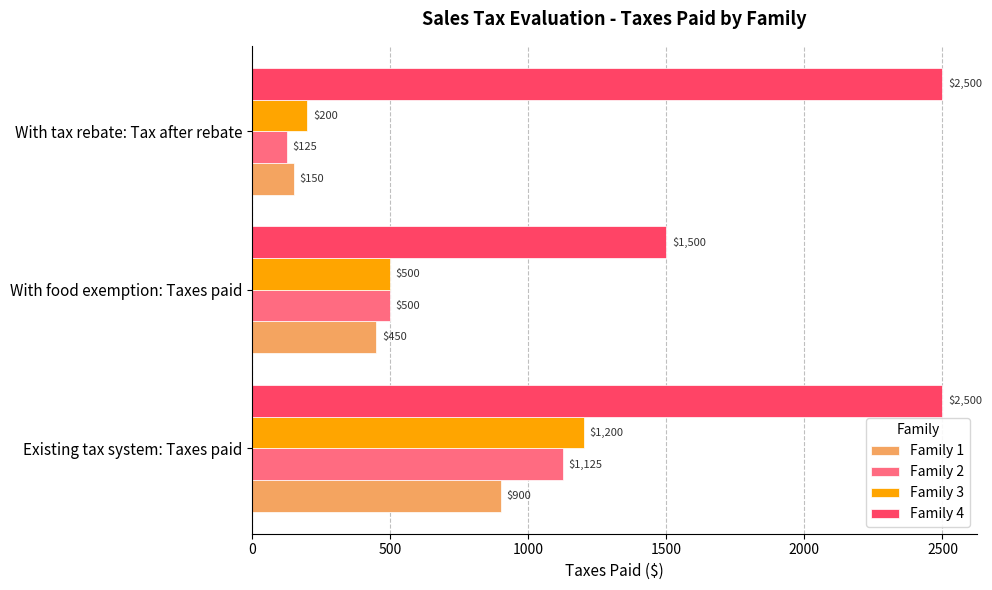

Between With food exemption: Taxes paid and With tax rebate: Tax after rebate, which series saw the biggest shift?

Family 4